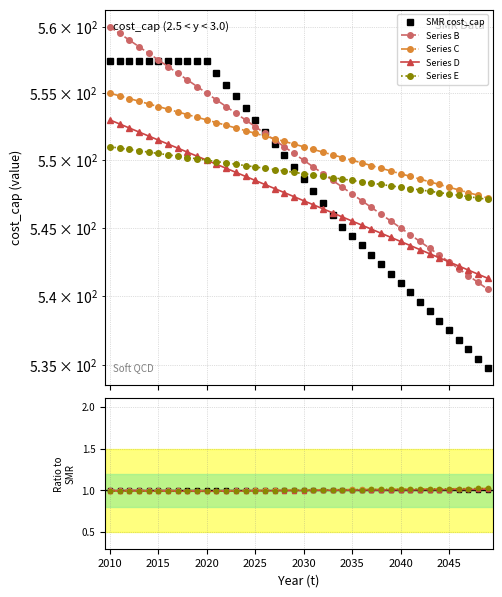

Is this an area chart (filled region under the line)?

No